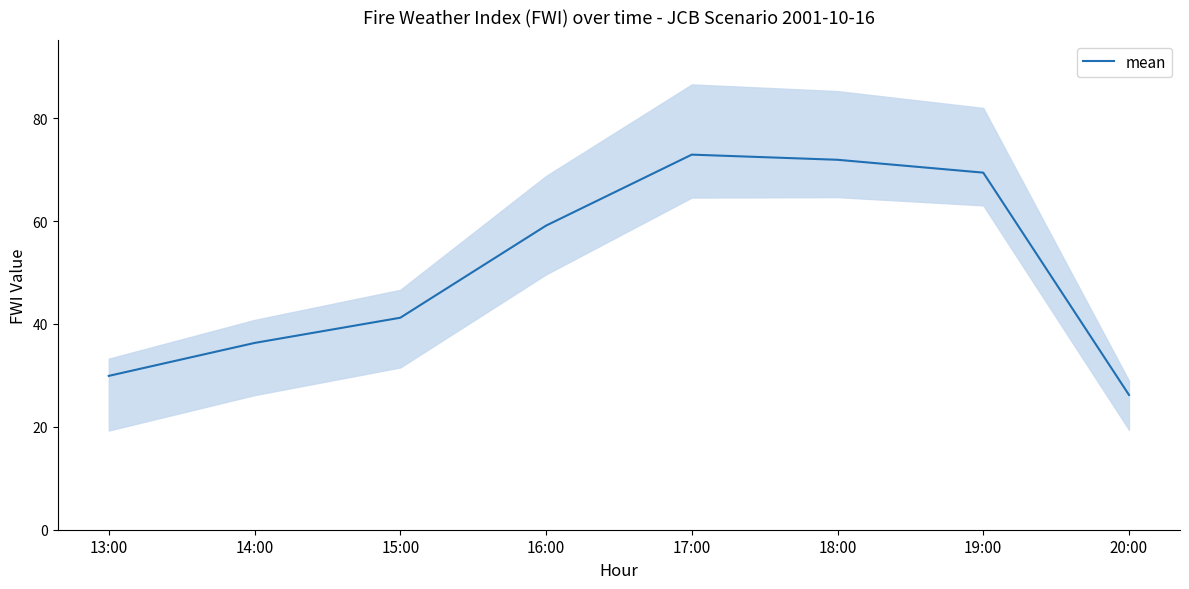

At which label is the value closest to 49?

15:00